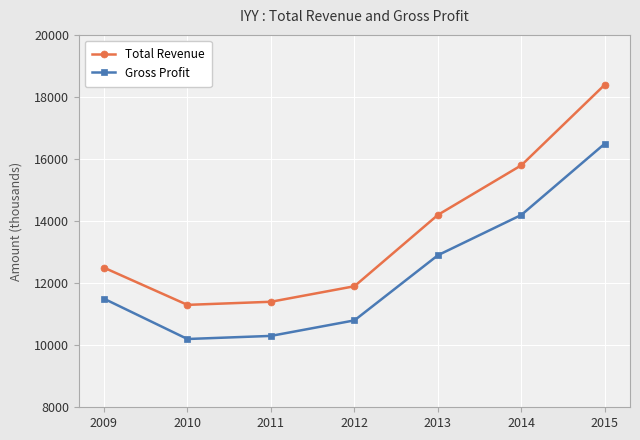

How many data points does each series have?

7